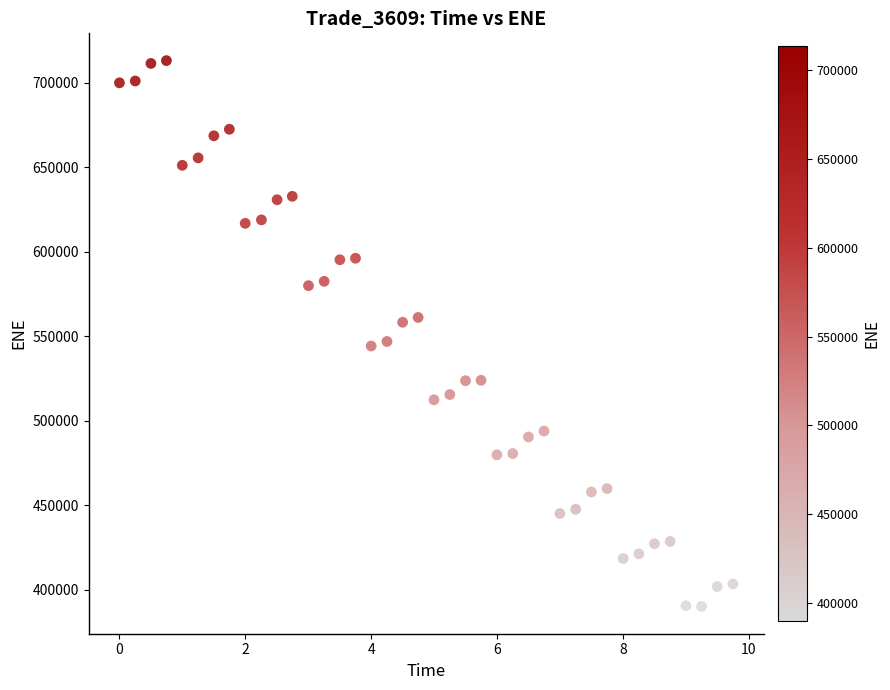

What is the range of Y values (max minus min)?

323069